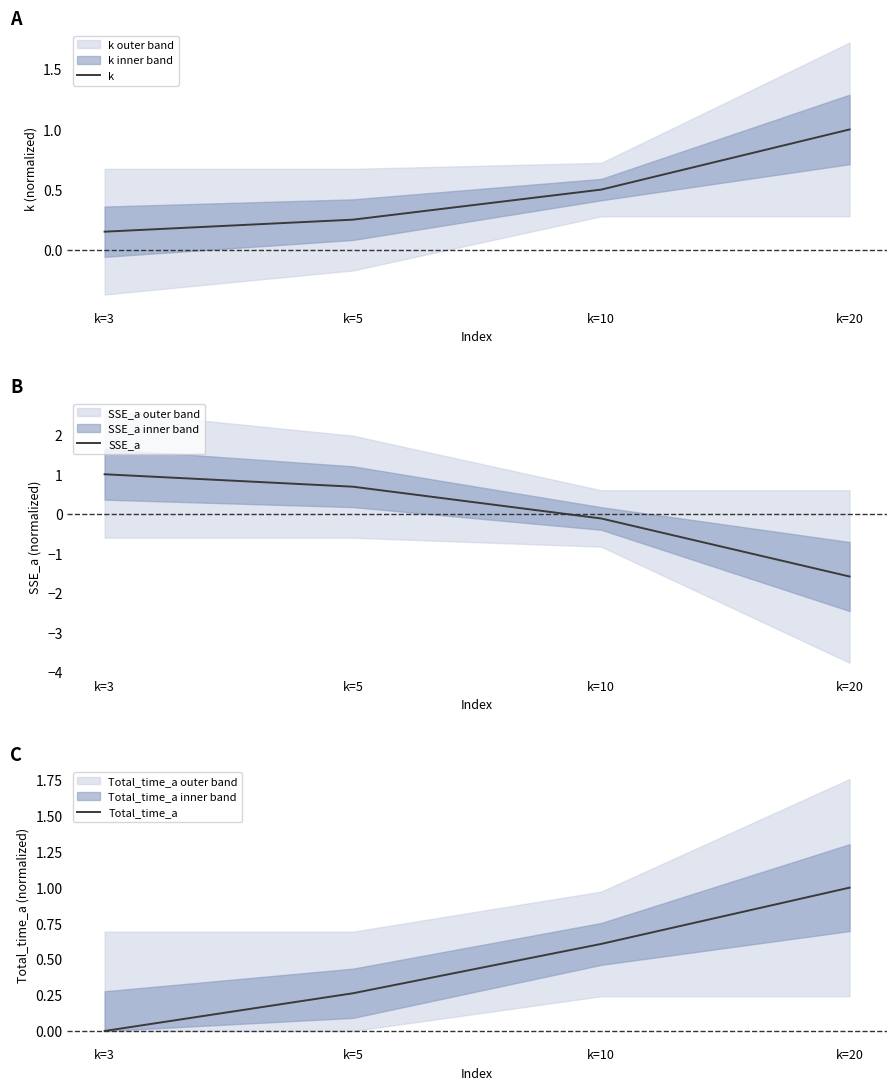

How many distinct data groups are displayed?

3